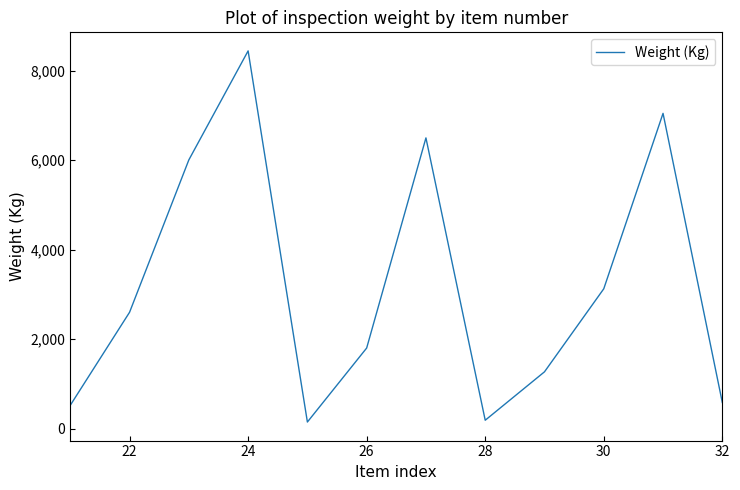

True or false: there are more than 0 points higher than both neighbors.

True